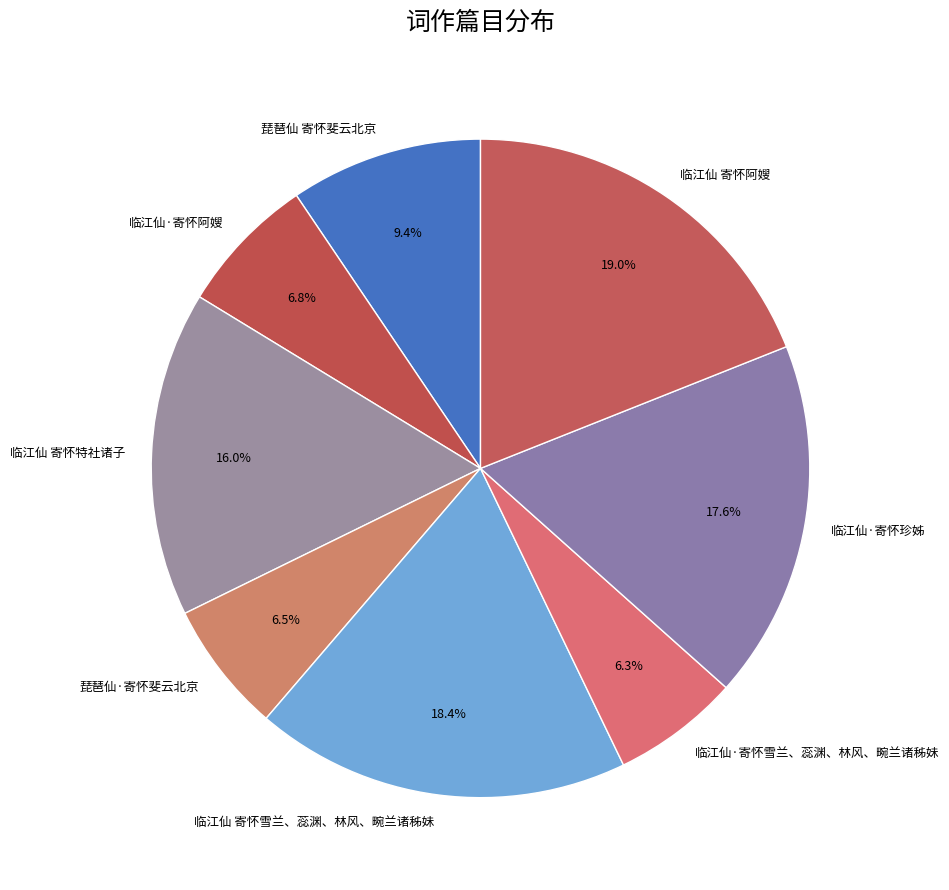

Is it true that 临江仙 寄怀阿嫂 is 19% of the pie?

True